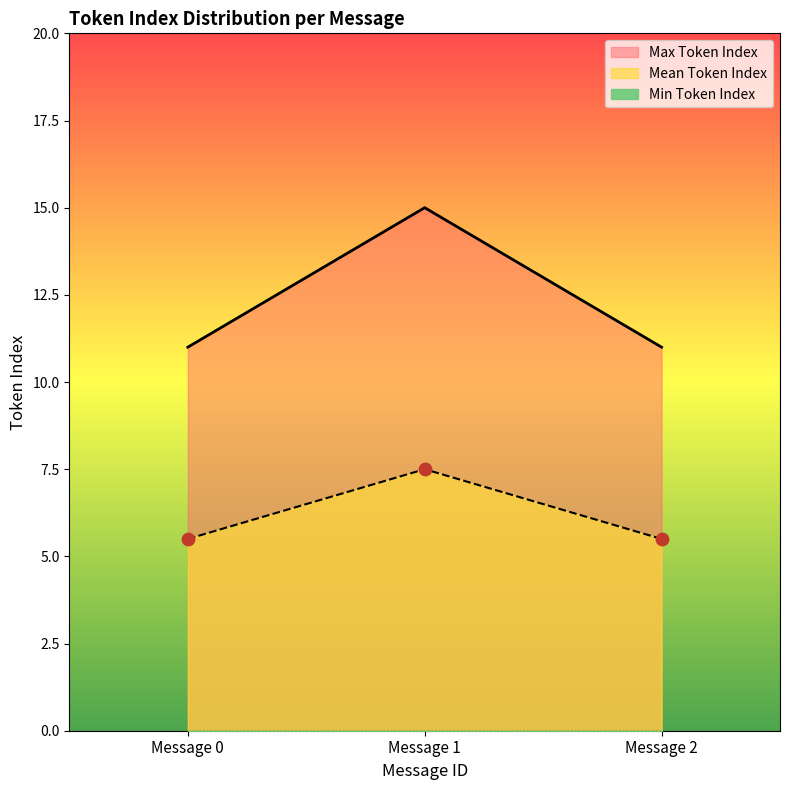

Which series has the widest spread of Y values?

Max Token Index